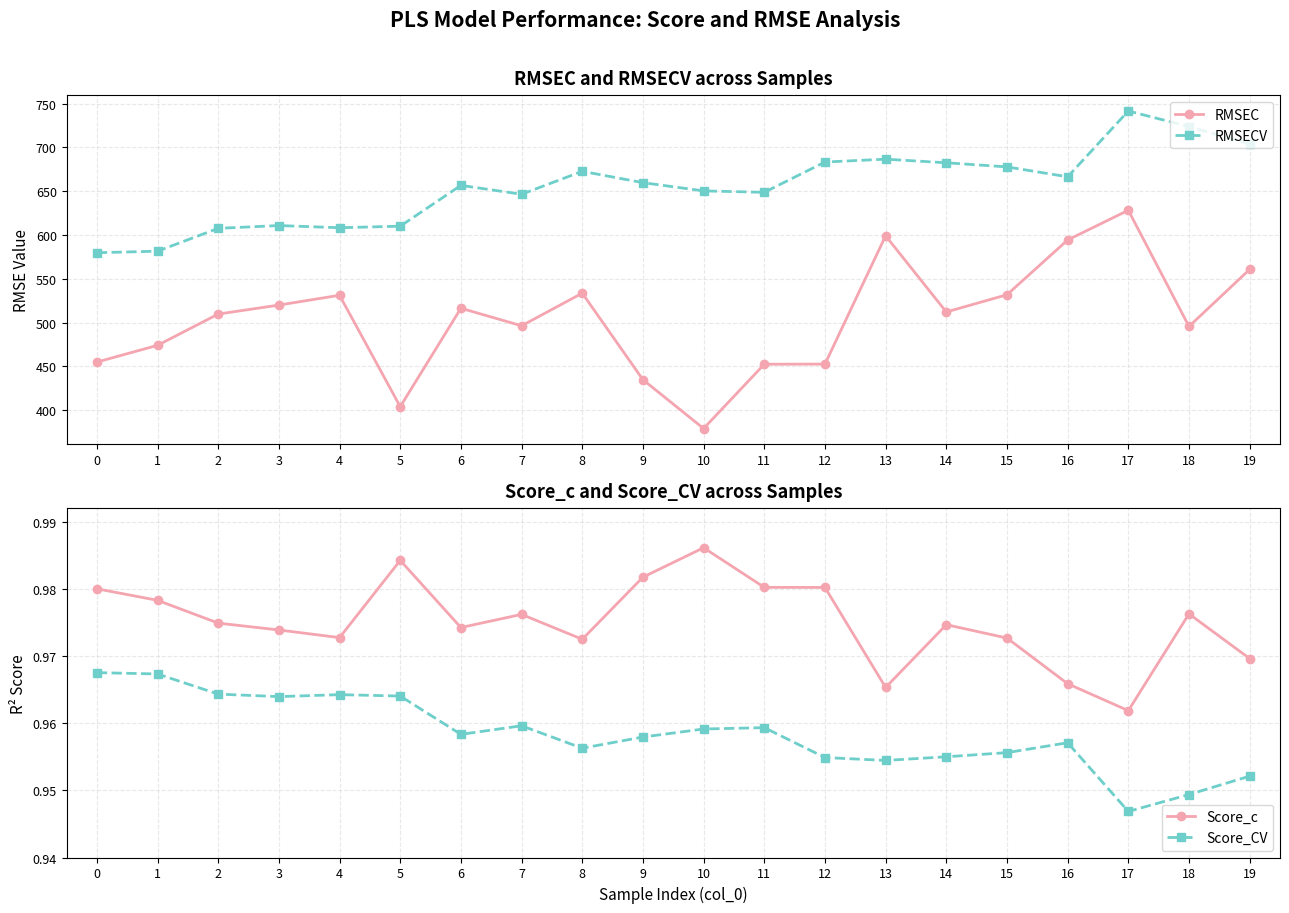

Is it true that RMSEC equals 496.3 at 7?

True